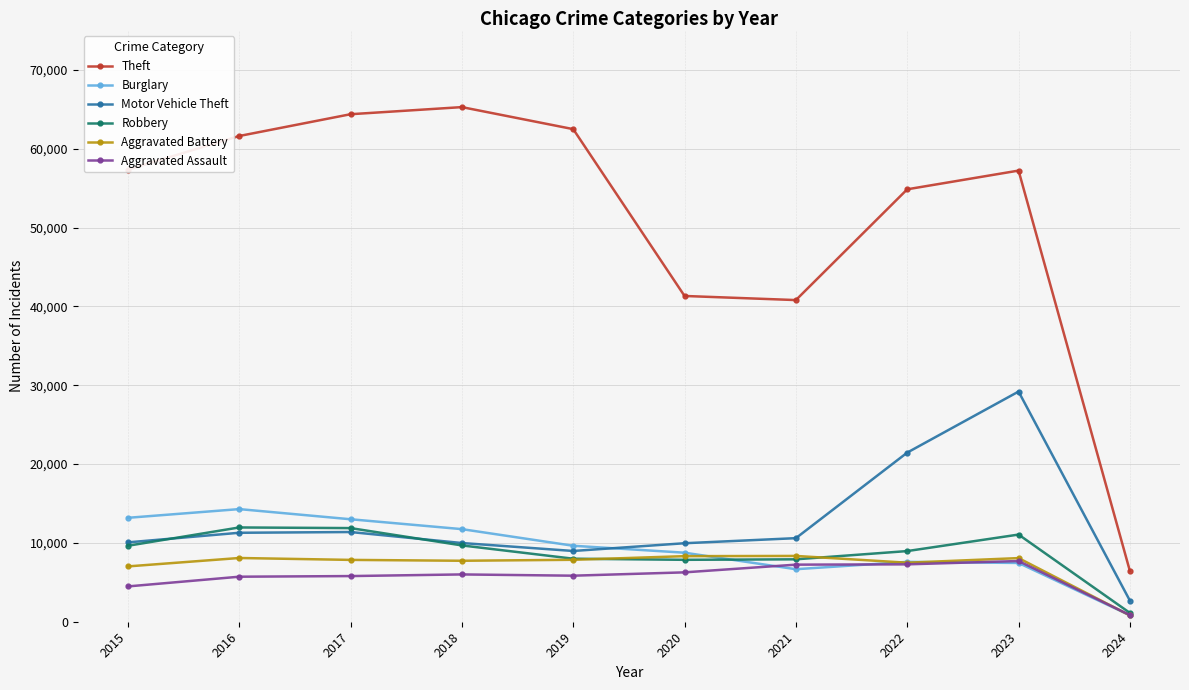

What is the difference between the second highest and second lowest values in the Aggravated Battery series?

1300